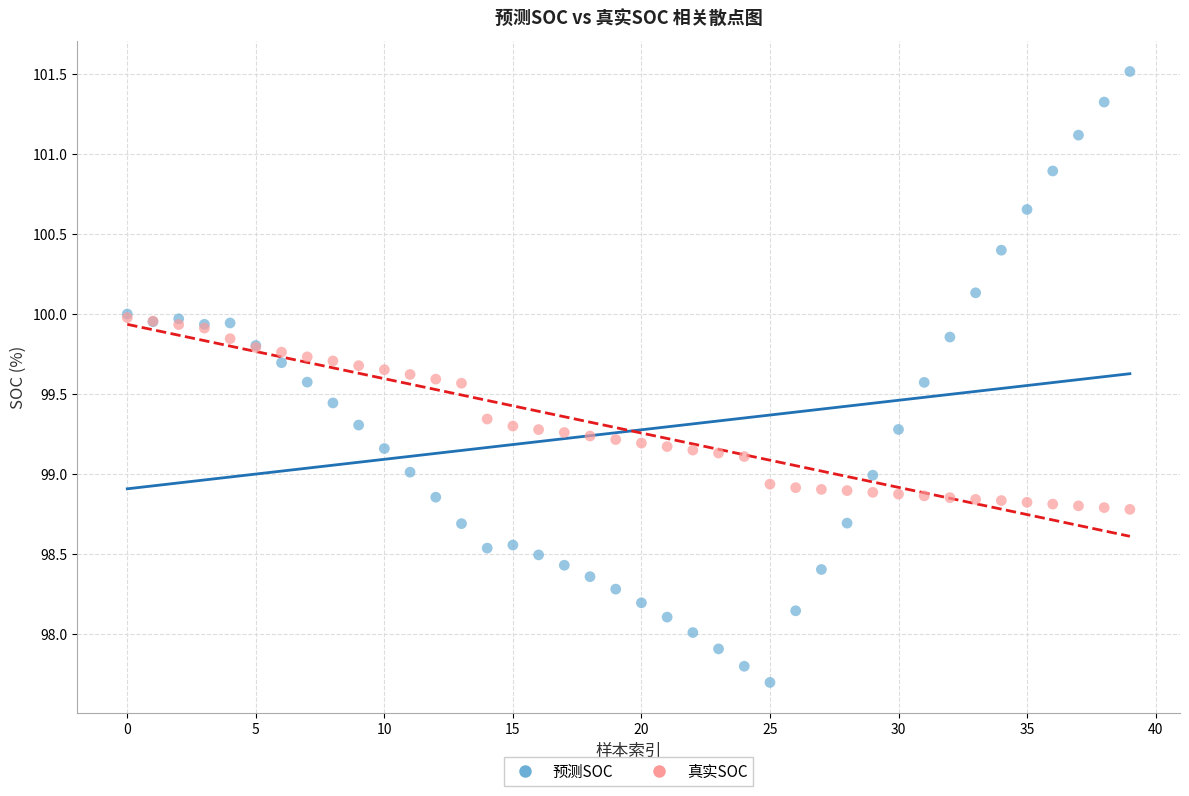

What are all the series names shown in the legend?

预测SOC, 真实SOC